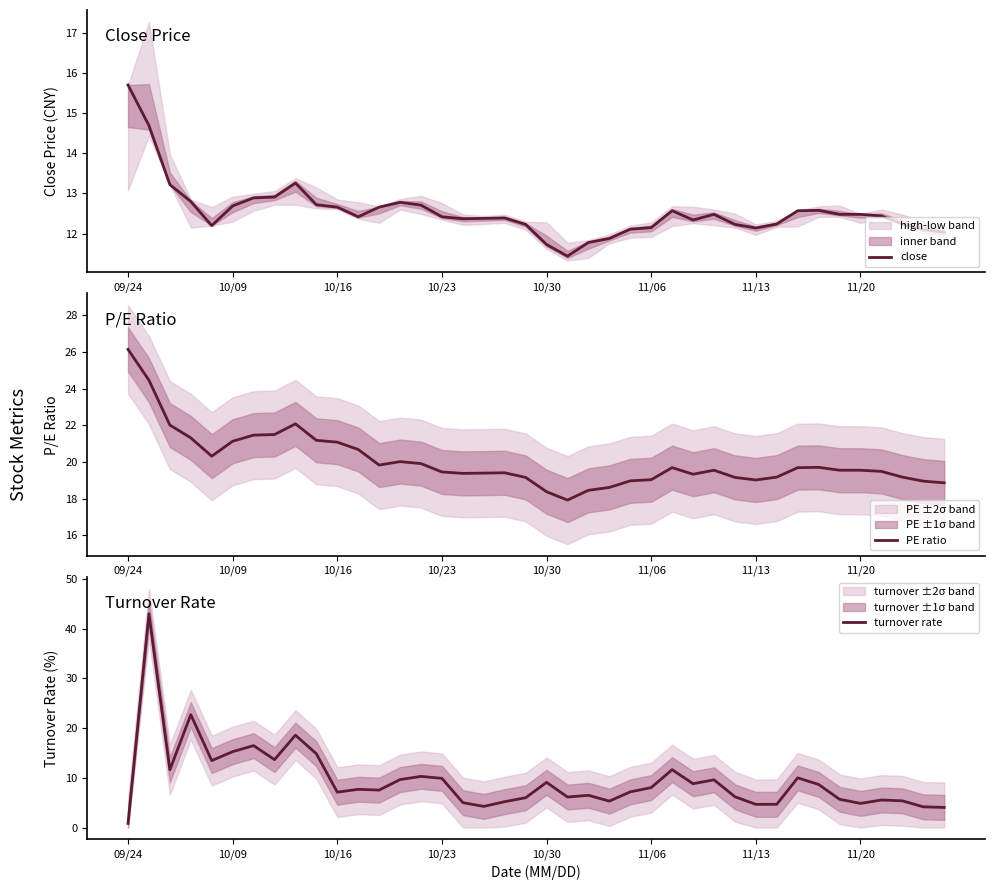

Reading right to left, list all the values displayed in this chart.

close: 12.0	12.1	12.2	12.4	12.5	12.5	12.6	12.6	12.2	12.1	12.2	12.5	12.3	12.6	12.2	12.1	11.9	11.8	11.4	11.7	12.2	12.4	12.4	12.4	12.4	12.7	12.8	12.7	12.4	12.7	12.7	13.3	12.9	12.9	12.7	12.2	12.8	13.2	14.7	15.7
PE ratio: 18.9	19.0	19.2	19.5	19.6	19.6	19.7	19.7	19.2	19.0	19.2	19.6	19.3	19.7	19.0	19.0	18.6	18.5	17.9	18.4	19.2	19.4	19.4	19.4	19.5	19.9	20.0	19.8	20.7	21.1	21.2	22.1	21.5	21.5	21.1	20.3	21.3	22.0	24.5	26.1
turnover rate: 4.0	4.2	5.4	5.5	4.8	5.7	8.7	10.0	4.7	4.7	6.2	9.6	8.8	11.6	8.0	7.2	5.3	6.5	6.1	9.1	6.0	5.2	4.2	5.0	9.9	10.3	9.6	7.5	7.7	7.1	14.8	18.6	13.7	16.5	15.2	13.5	22.7	11.6	43.0	0.8